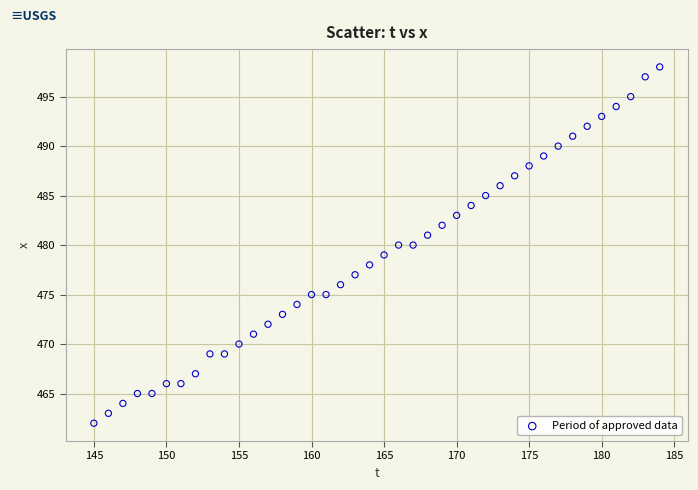

What is the range of Y values (max minus min)?

36